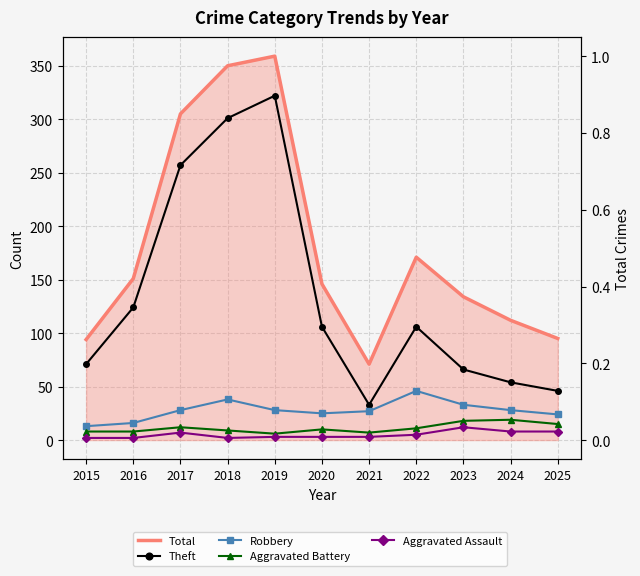

Which label corresponds to the smallest value in the chart?

2015